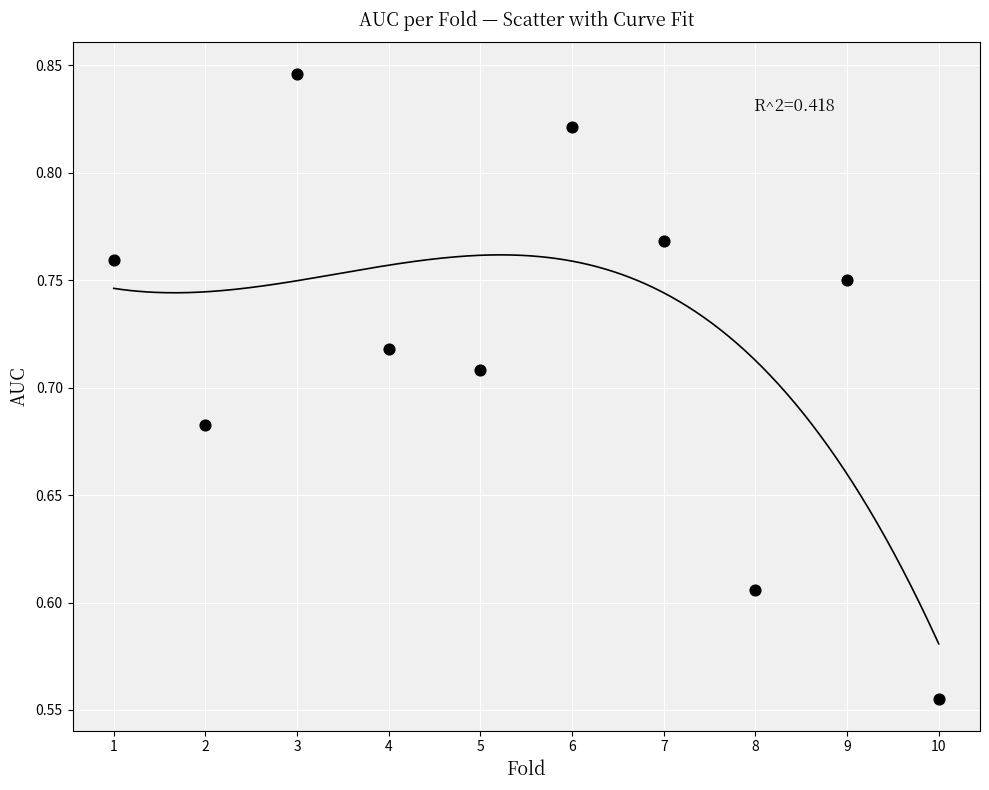

What is the range of Y values (max minus min)?

0.3